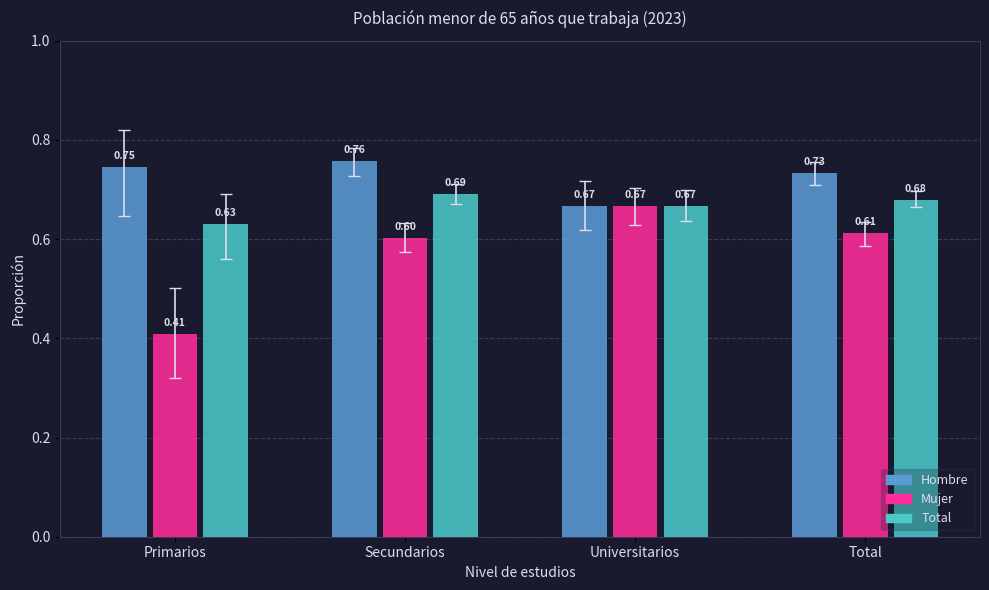

Rank the categories by Mujer value from highest to lowest.

Universitarios, Total, Secundarios, Primarios